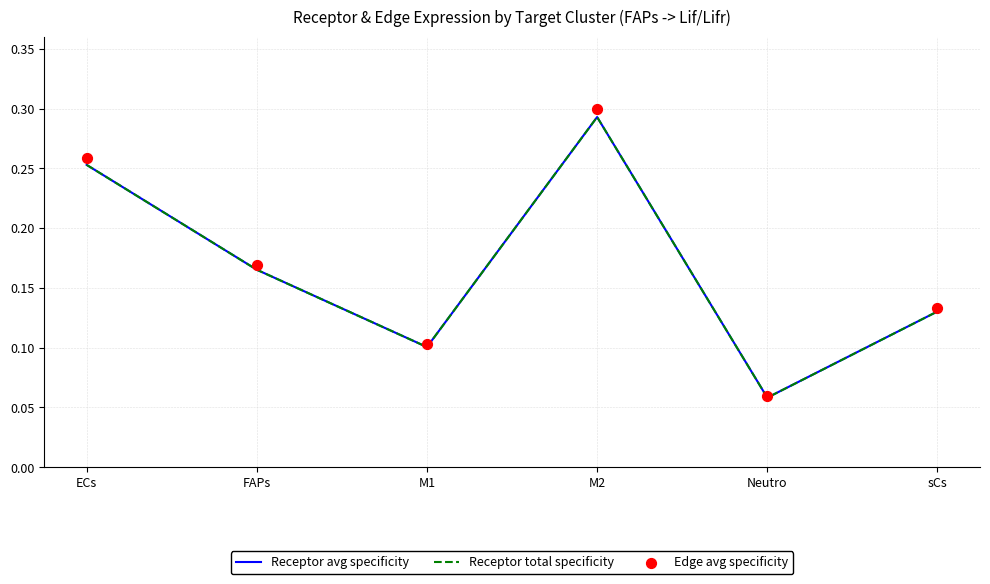

Which series contains the lowest Y value?

Receptor avg specificity